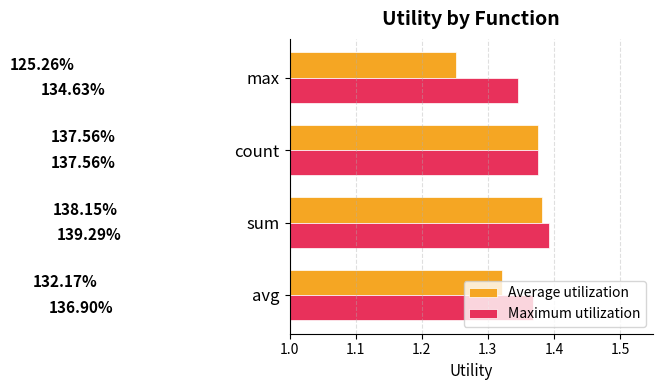

What is the value of the Maximum utilization bar at the 4th from the left?

1.3